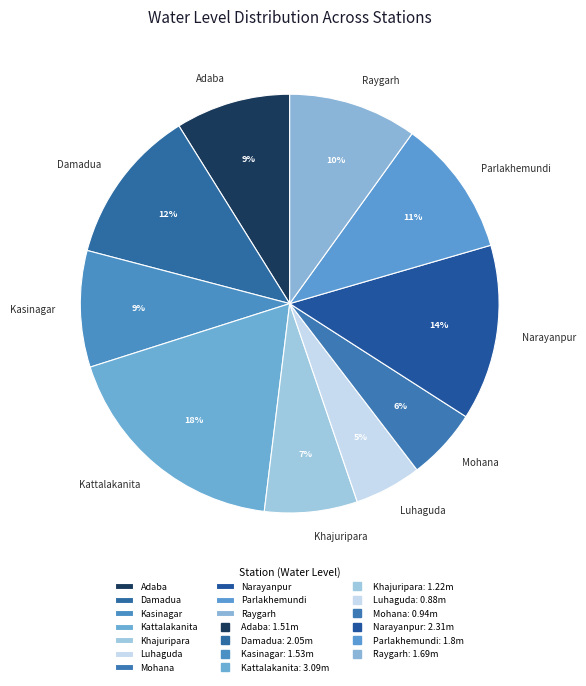

Is there any slice that represents more than half of the pie?

No